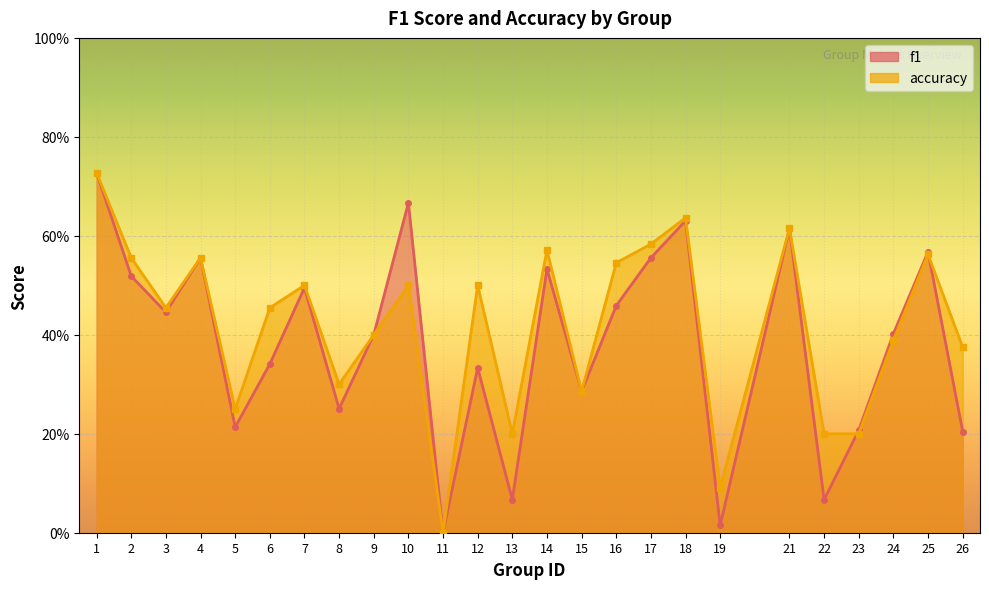

What is the spread (max minus min) of values at 10?

0.2